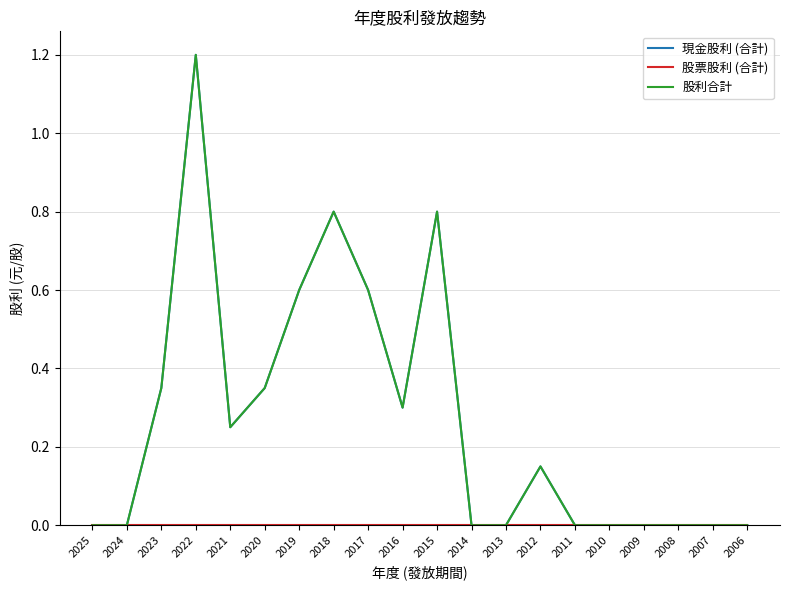

Does the chart display data point markers on the line(s)?

No